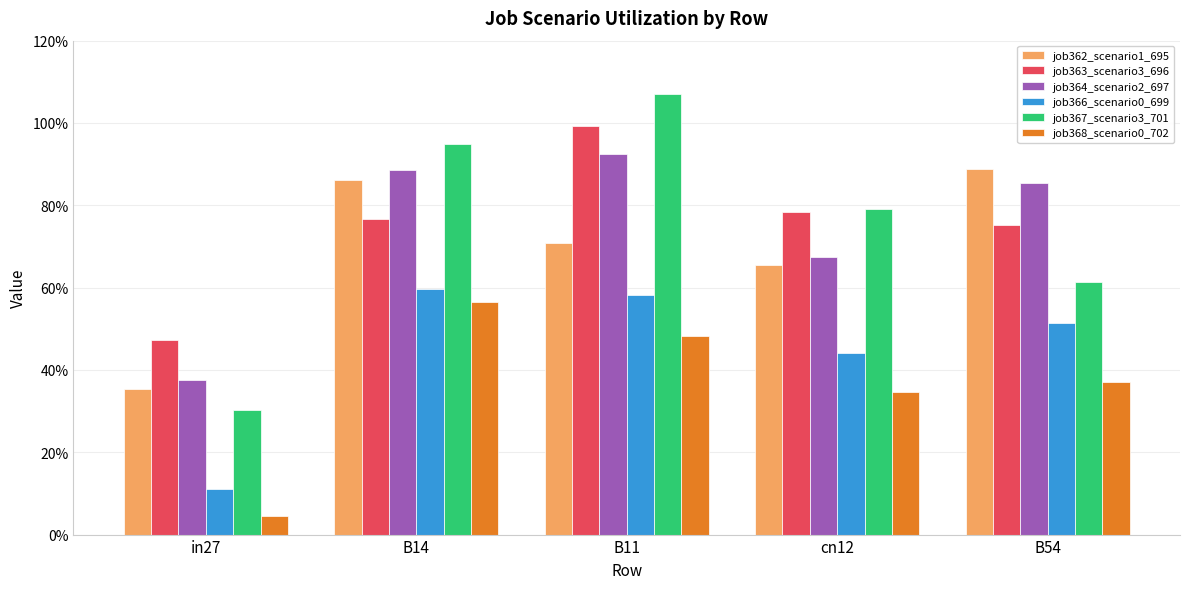

What is the value of the job362_scenario1_695 bar at the 4th from the left?

0.7